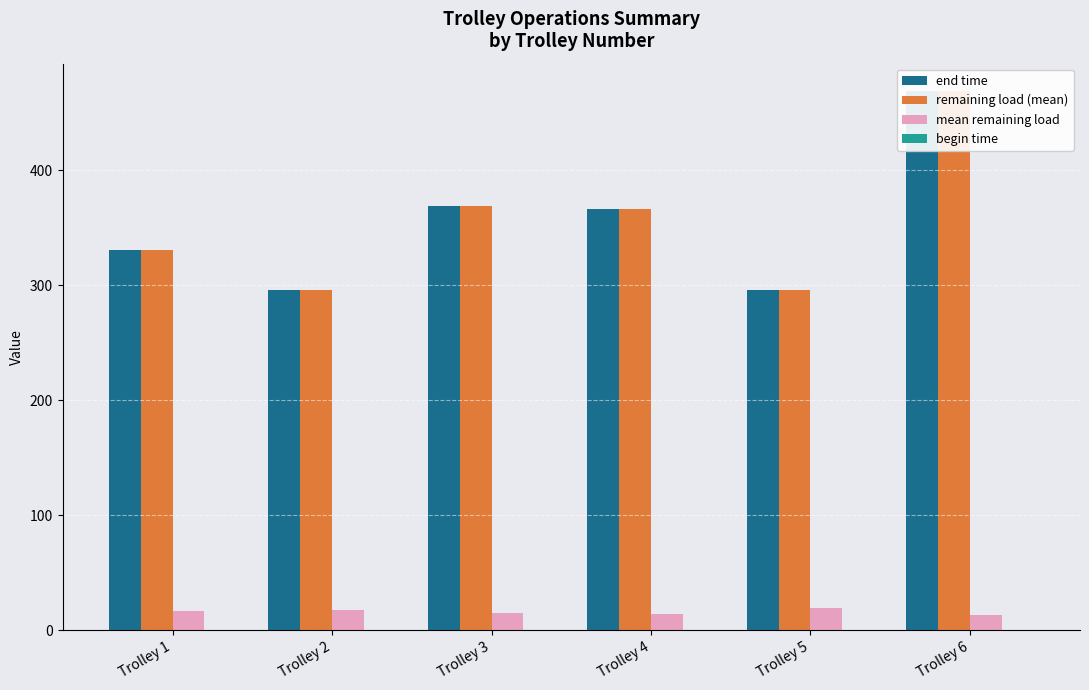

Reading right to left, transcribe all the data shown in this chart.

end time: Trolley 6=469.3	Trolley 5=296.2	Trolley 4=366.5	Trolley 3=369.3	Trolley 2=296.0	Trolley 1=330.4
remaining load (mean): Trolley 6=469.3	Trolley 5=296.2	Trolley 4=366.5	Trolley 3=369.3	Trolley 2=296.0	Trolley 1=330.4
mean remaining load: Trolley 6=13.3	Trolley 5=19.3	Trolley 4=14.3	Trolley 3=14.9	Trolley 2=18.0	Trolley 1=16.3
begin time: Trolley 6=0.0	Trolley 5=0.0	Trolley 4=0.0	Trolley 3=0.0	Trolley 2=0.0	Trolley 1=0.0